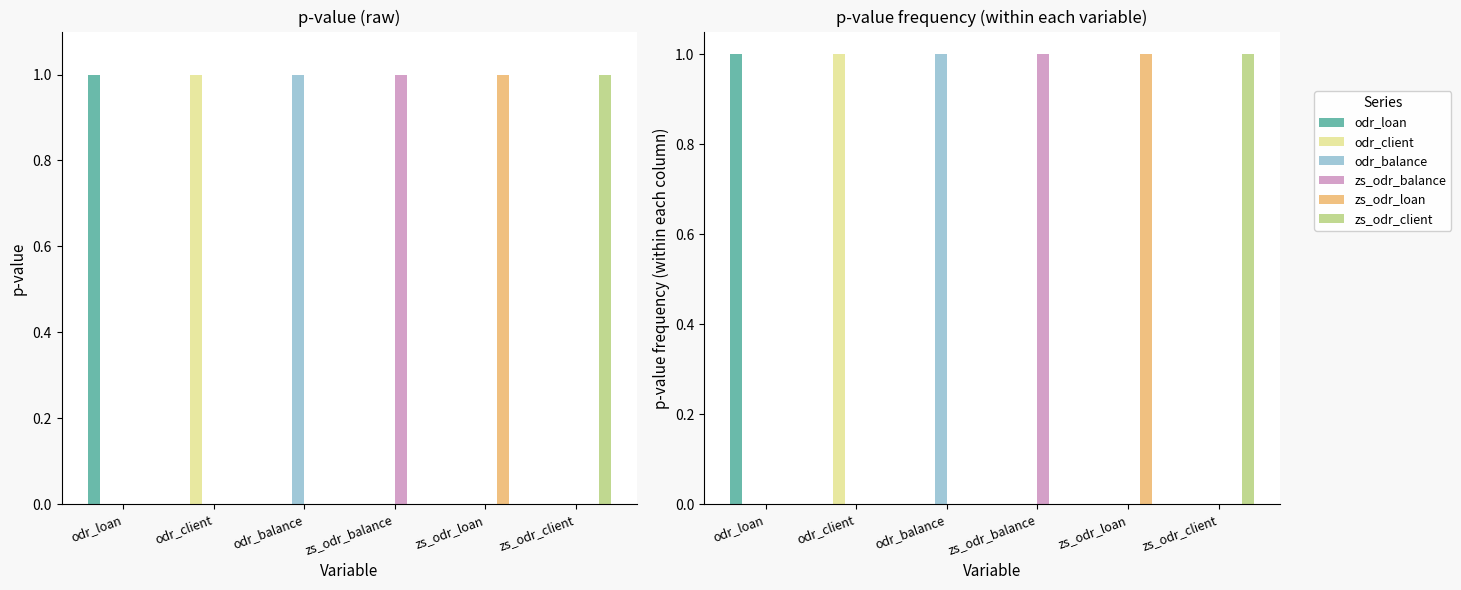

At which category does the chart reach its peak across all series?

odr_loan